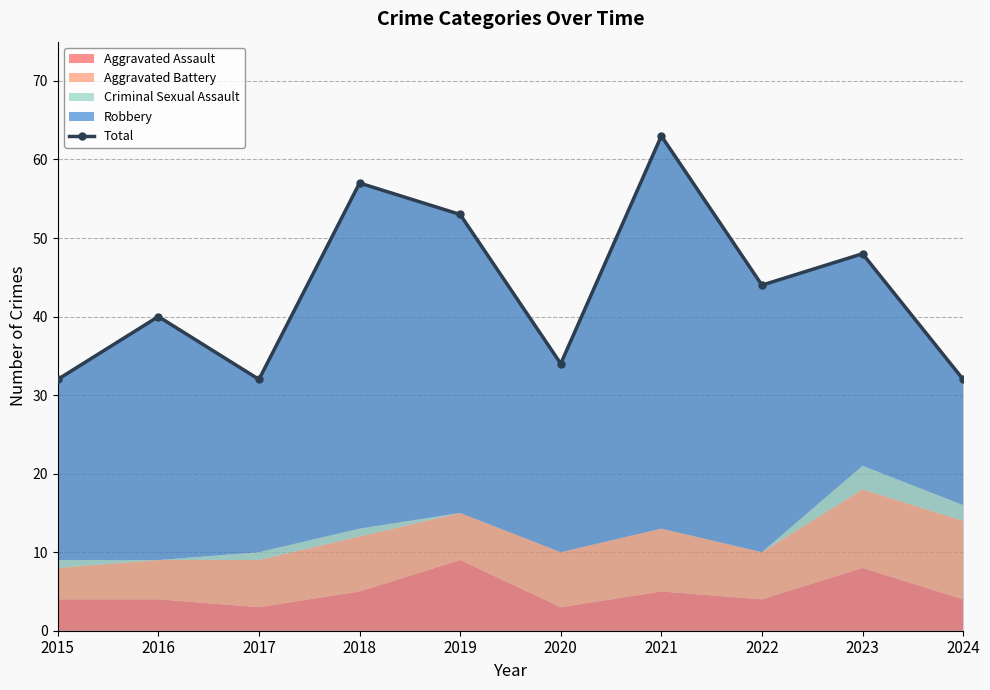

What is the minimum value shown in the chart?

32